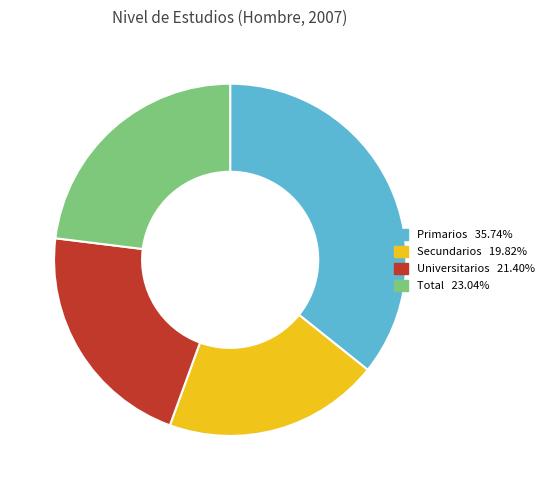

True or false: Primarios accounts for 30% of the total.

False